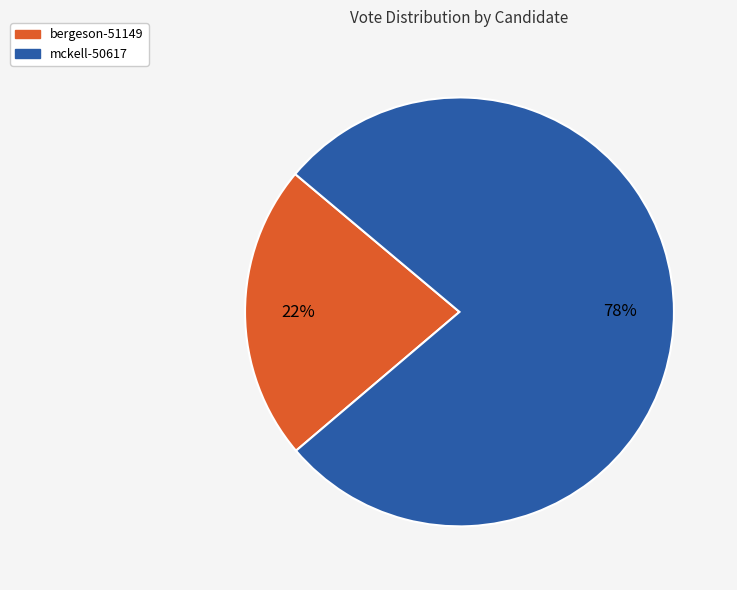

Is the sum of bergeson-51149 and mckell-50617 greater than half?

Yes